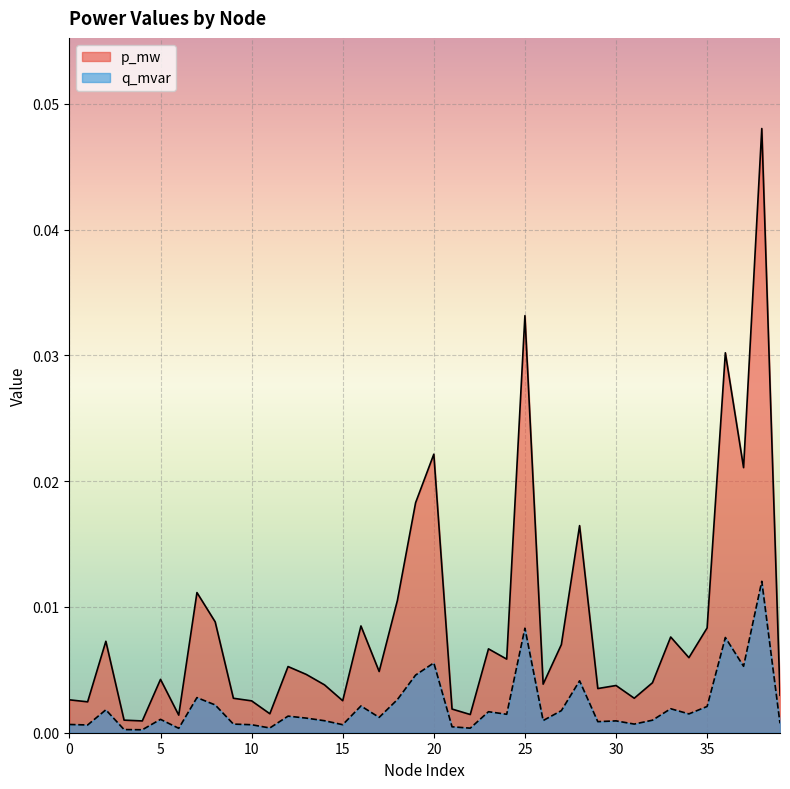

True or false: q_mvar has more than 2 points higher than both neighbors.

True